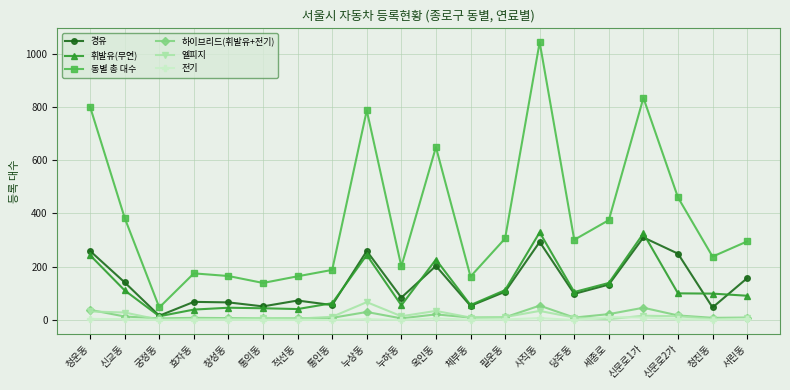

What are all the series names shown in the legend?

경유, 휘발유(무연), 동별 총 대수, 하이브리드(휘발유+전기), 엘피지, 전기